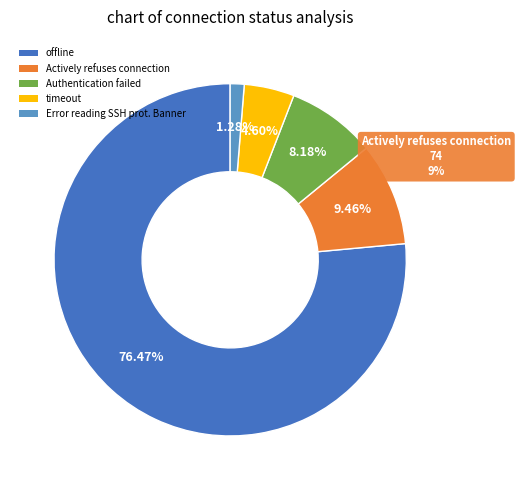

Rank the categories by value from lowest to highest.

Error reading SSH prot. Banner, timeout, Authentication failed, Actively refuses connection, offline